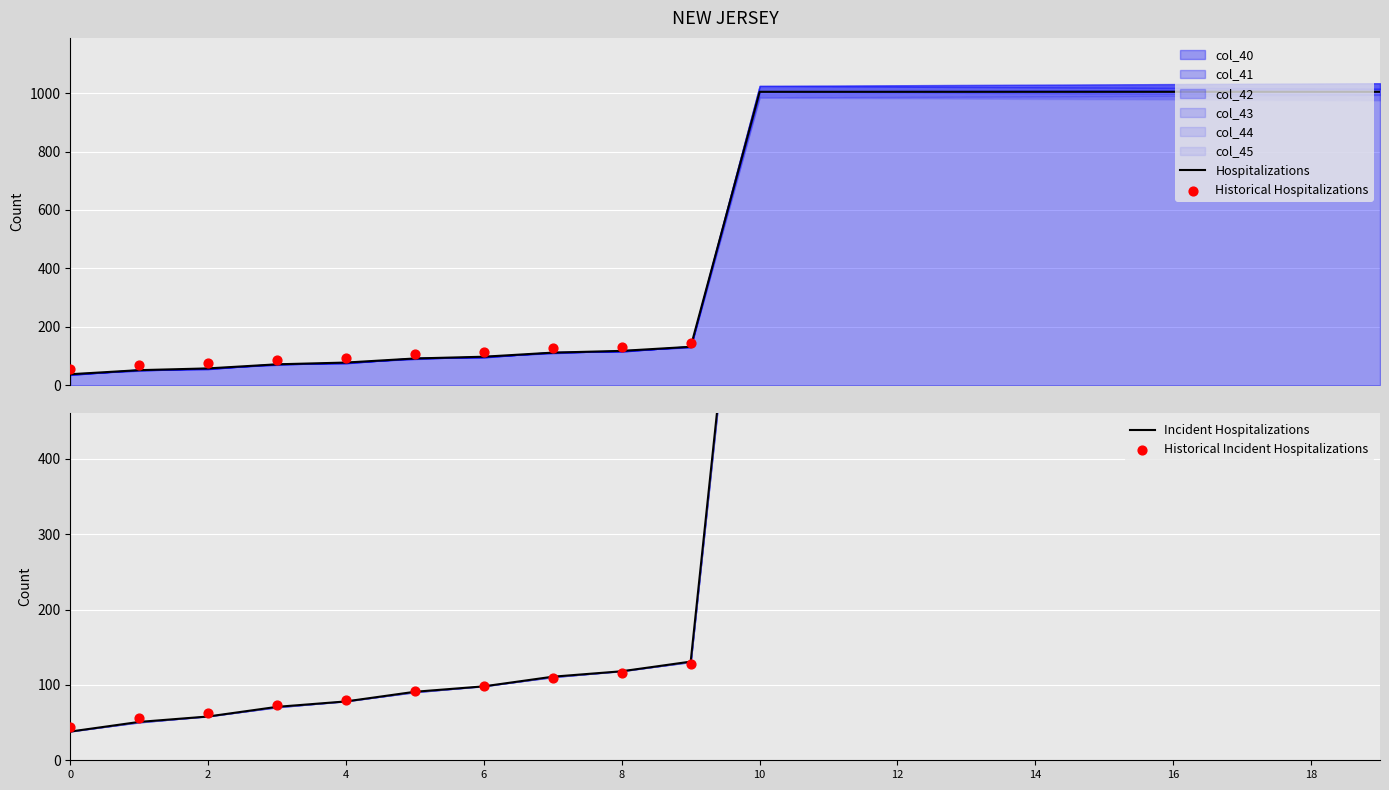

At how many categories does at least one series exceed 869?

10